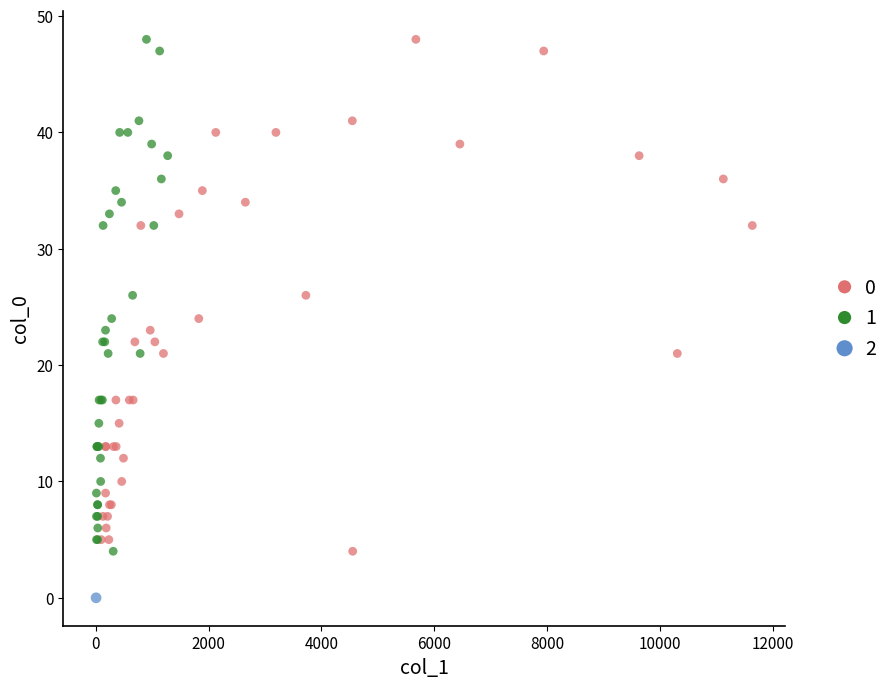

What are all the series names shown in the legend?

0, 1, 2